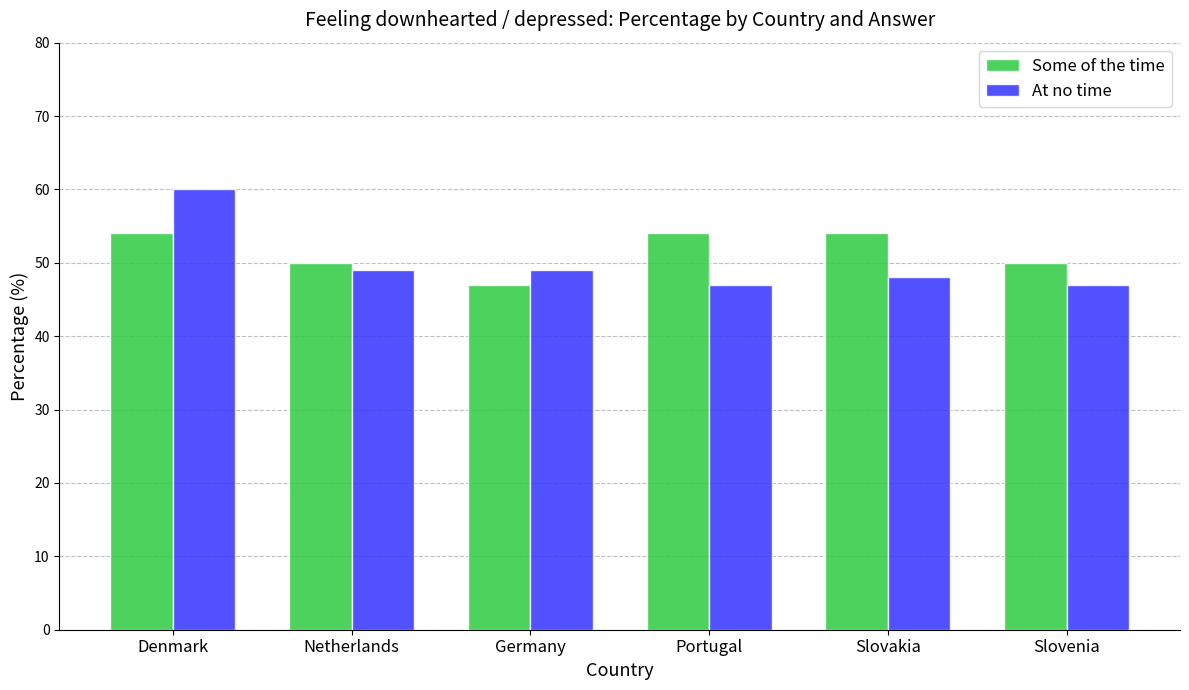

How many series are shown in this chart?

2